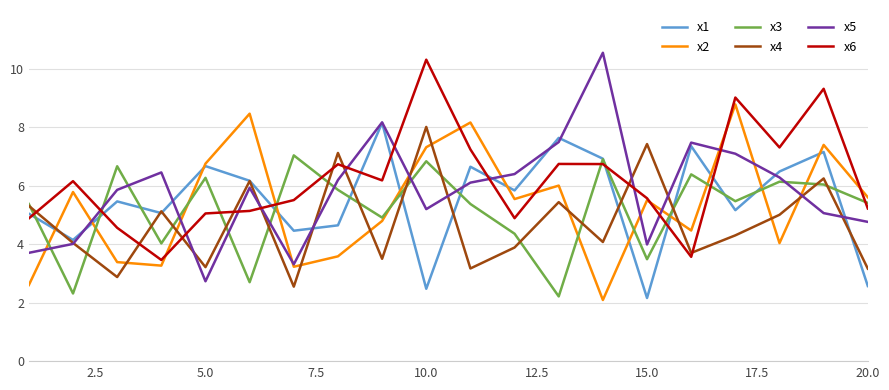

Which series has the largest range (max minus min)?

x5